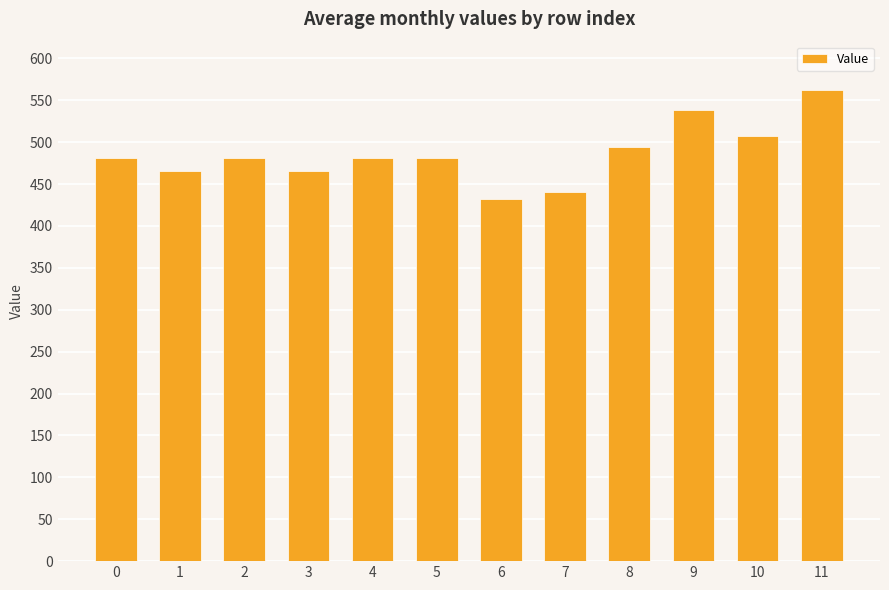

What is the difference between the maximum and second lowest values?

122.0